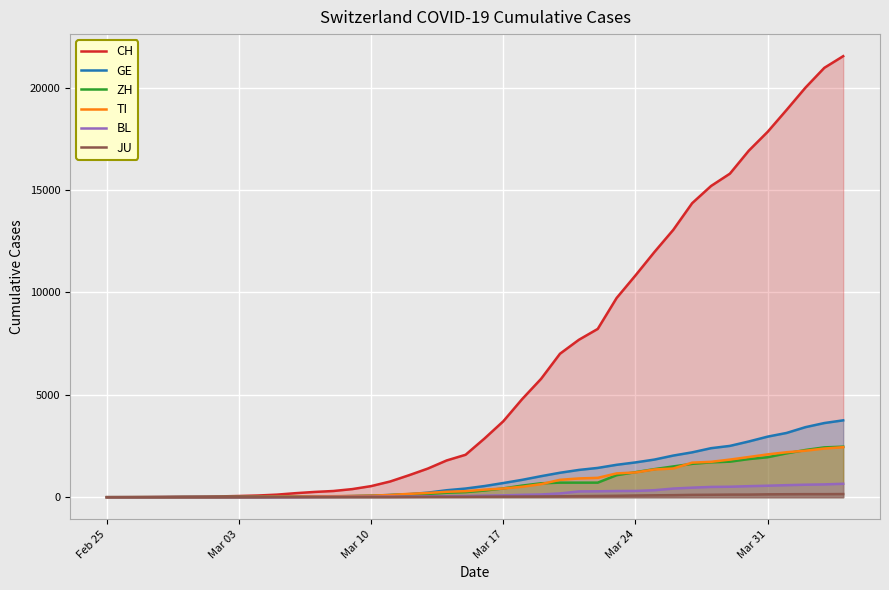

Which series has the widest spread of values?

CH